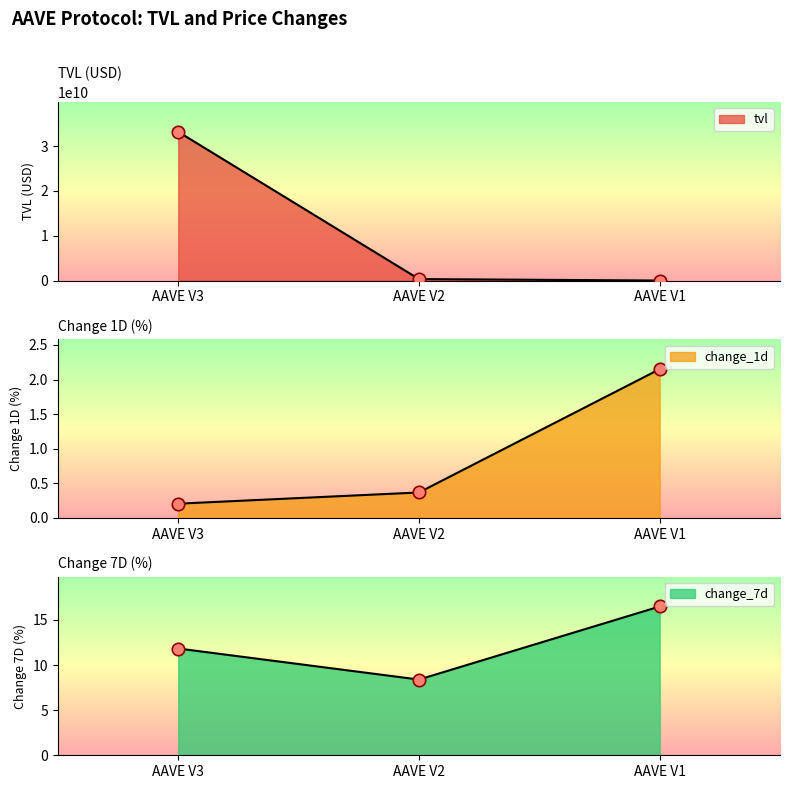

What are all the series names shown in the legend?

tvl, change_1d, change_7d